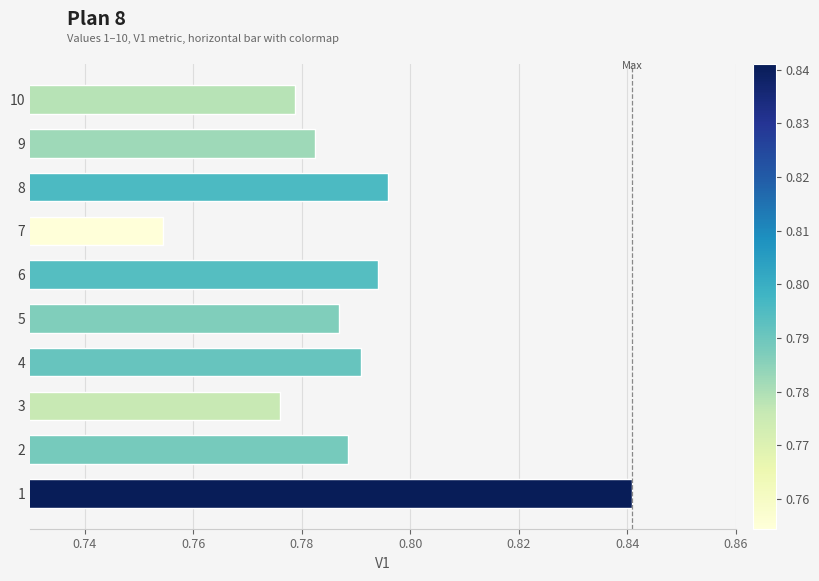

Which has a higher value, 7 or 6?

6